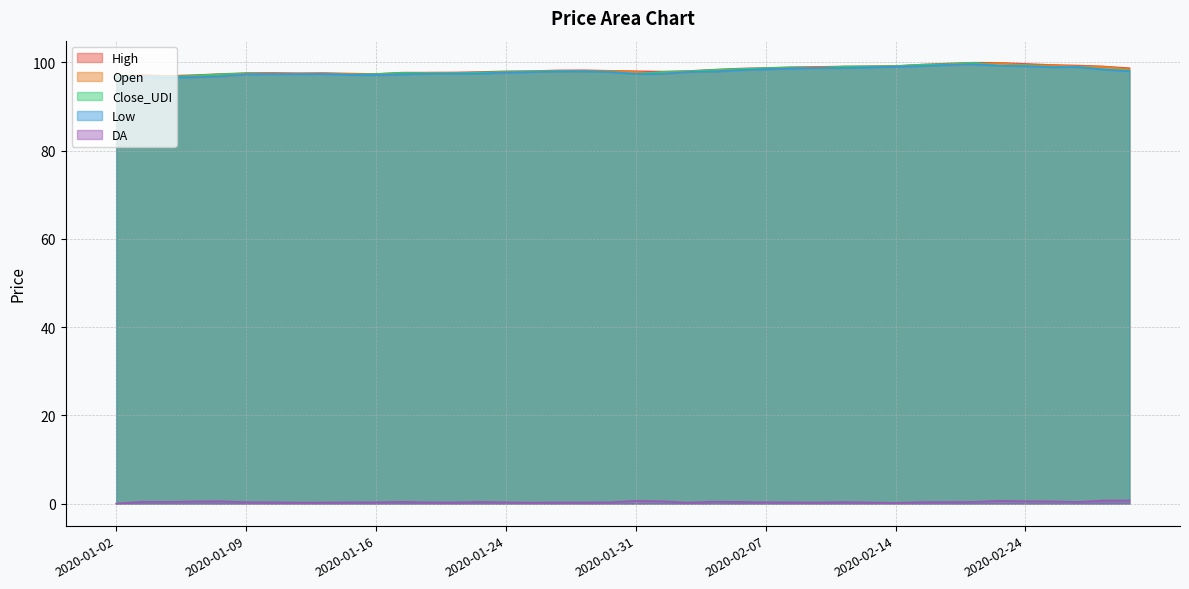

At which label does Low reach its peak?

2020-02-20